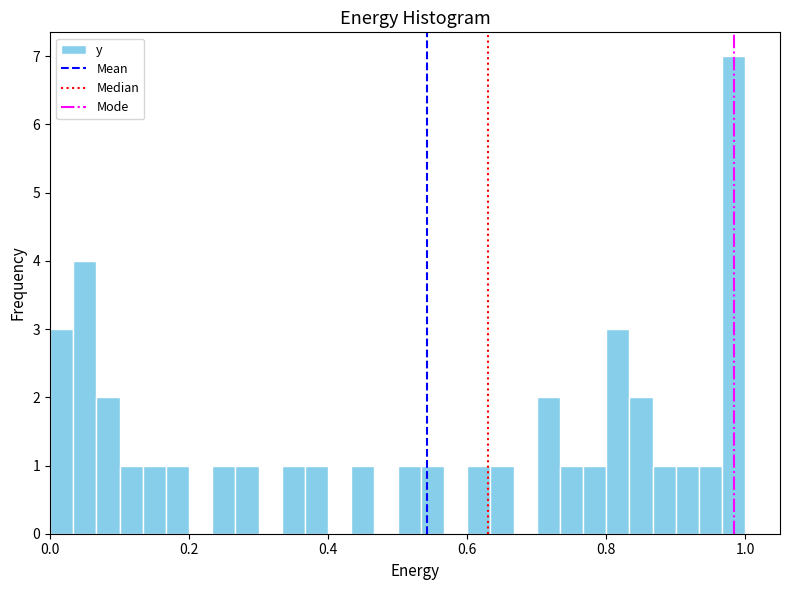

Around what value on the x-axis is the tallest bar? Give the approximate position of its centre, as read against the axis.

0.98